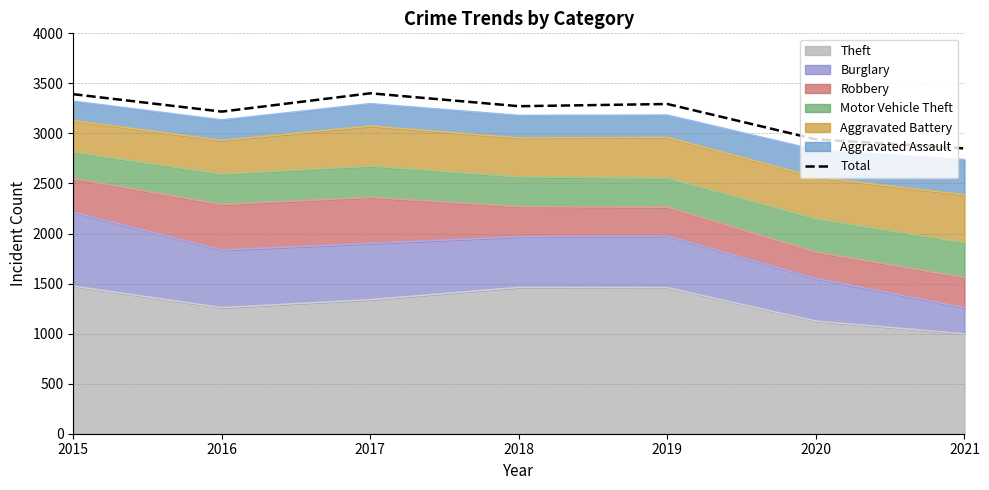

What is the approximate value at 2015, to the nearest 10?

3390